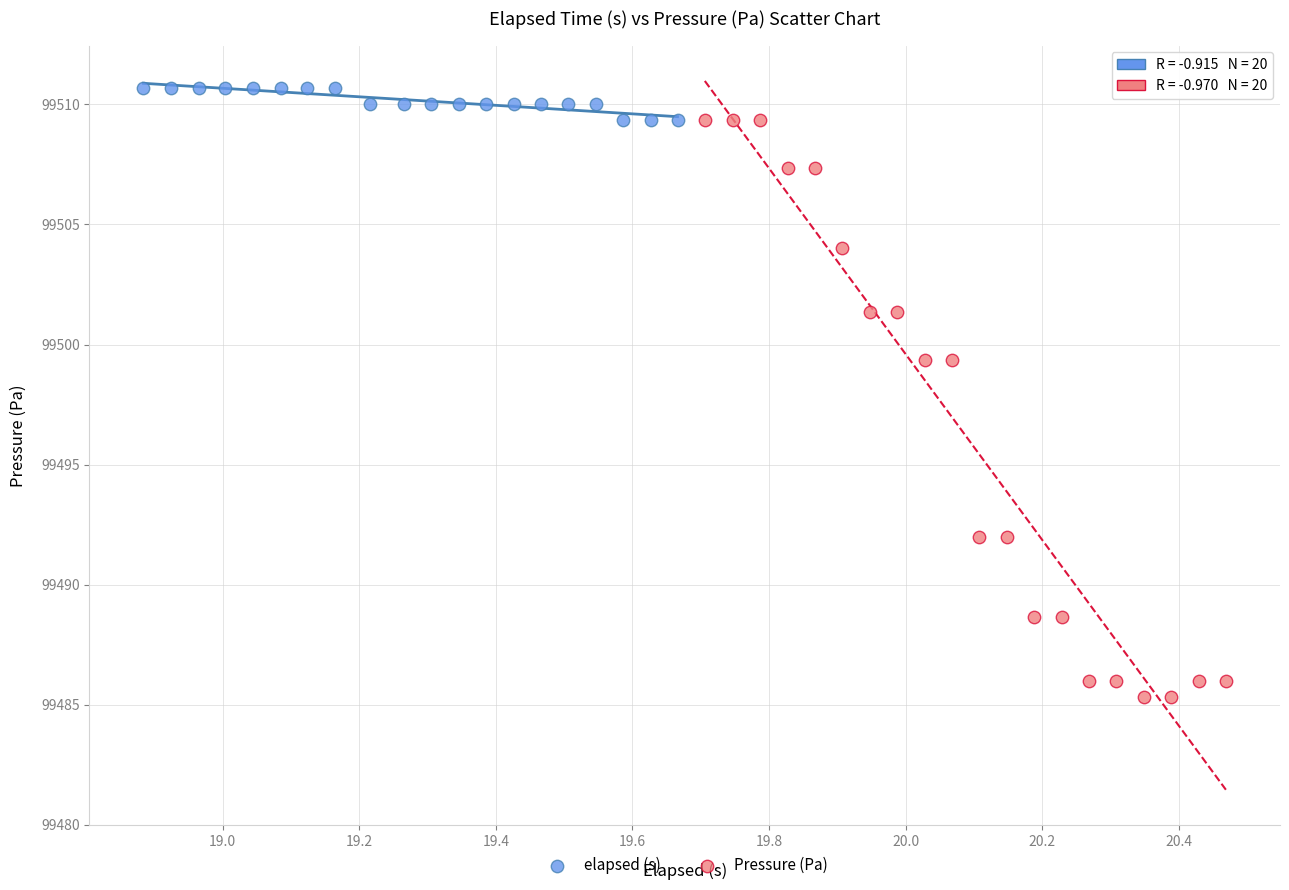

Which series has the widest spread of Y values?

Pressure (Pa)